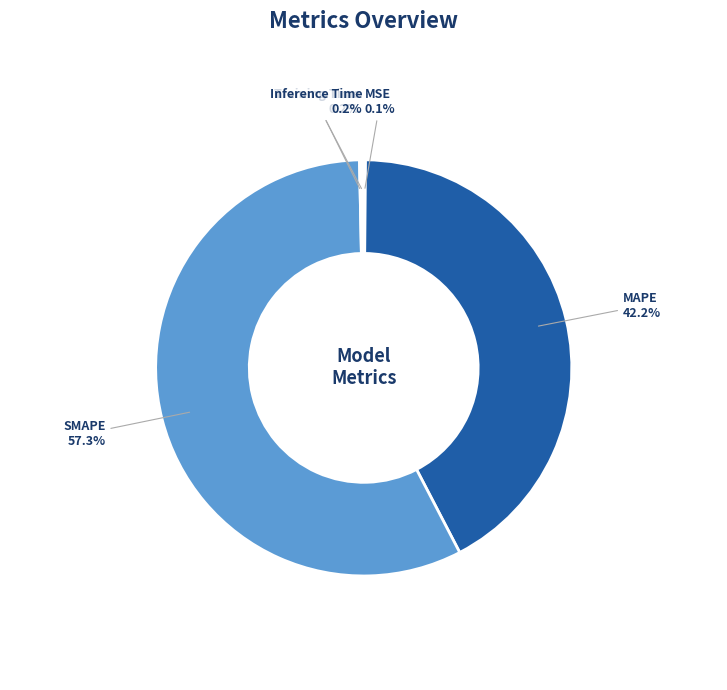

Which slice is the largest?

SMAPE